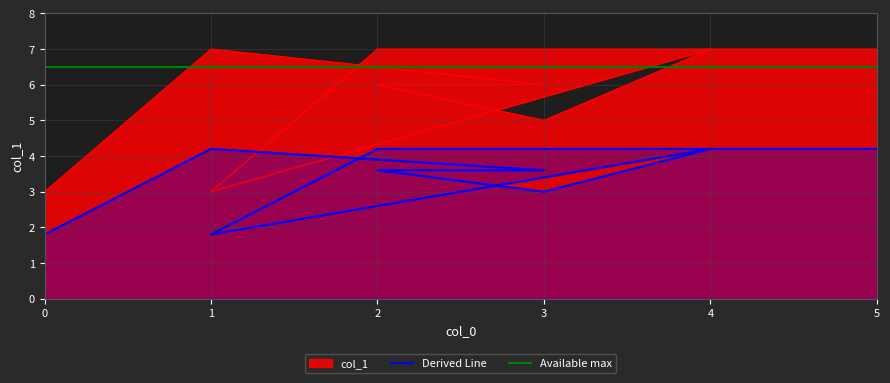

At which category does the data reach its first local valley?

3